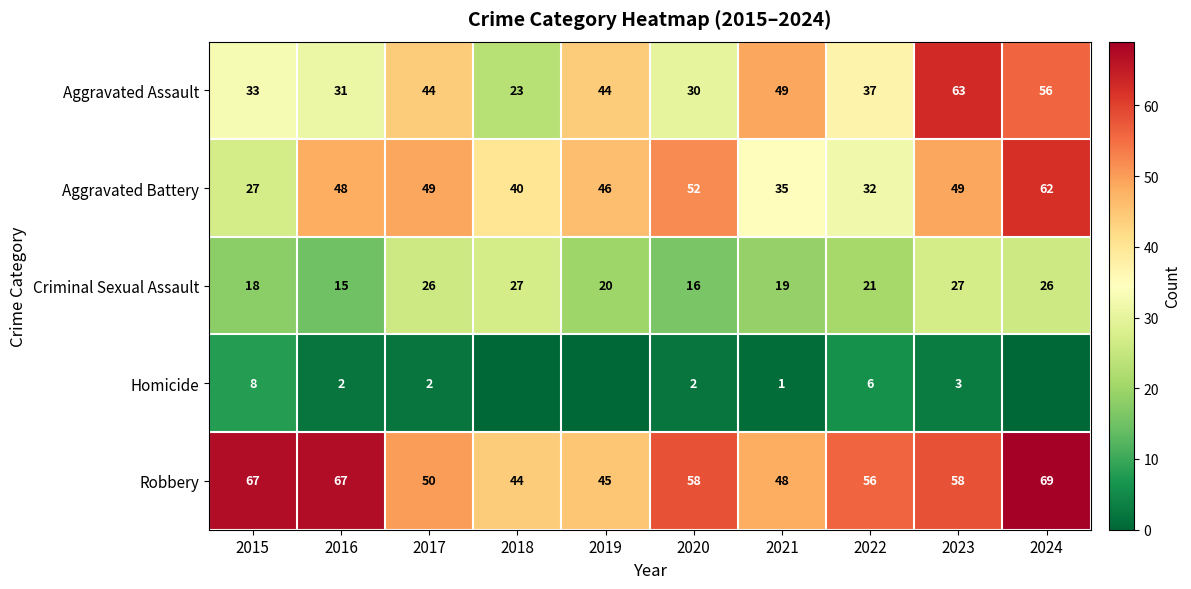

What is the total value across all series at 2019?

155